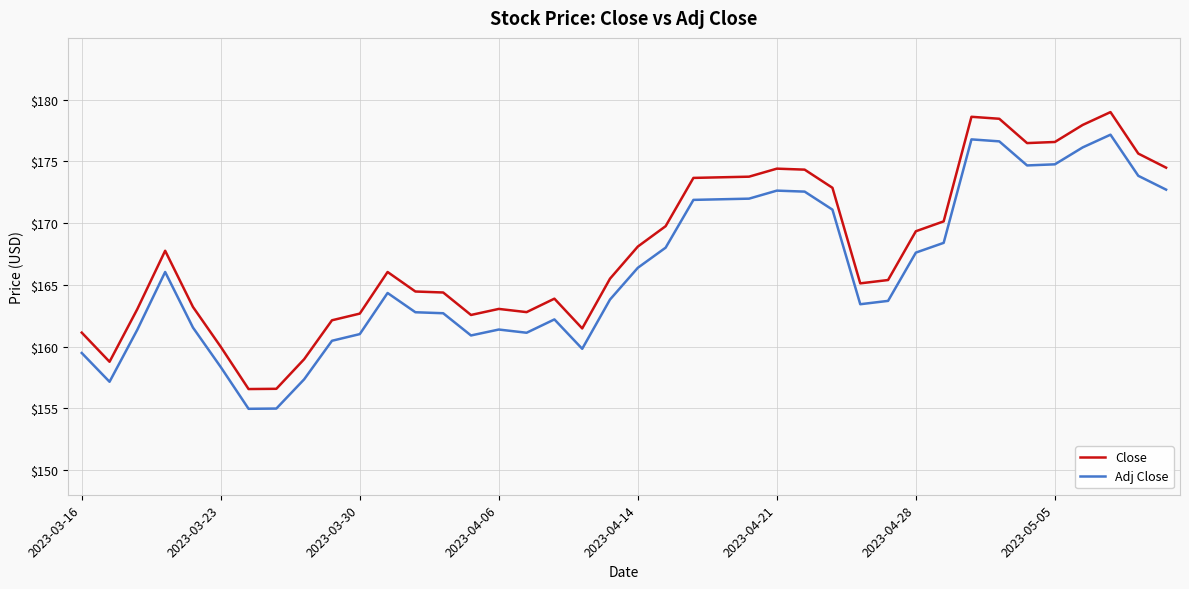

True or false: Adj Close and Close cross at least once.

False